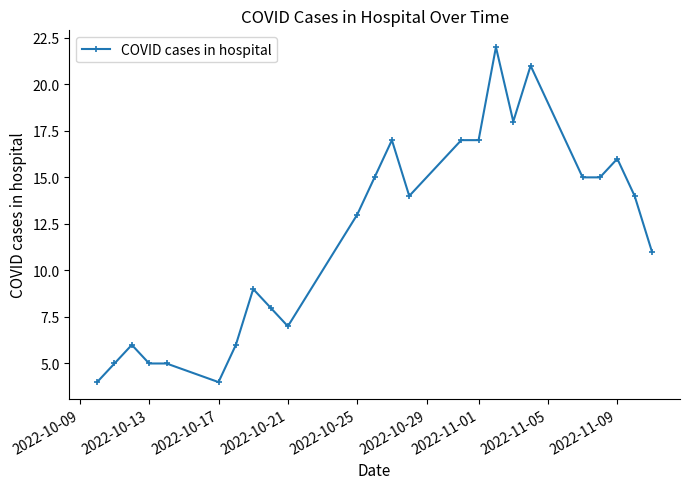

True or false: the data has more than 0 interior local peaks.

True